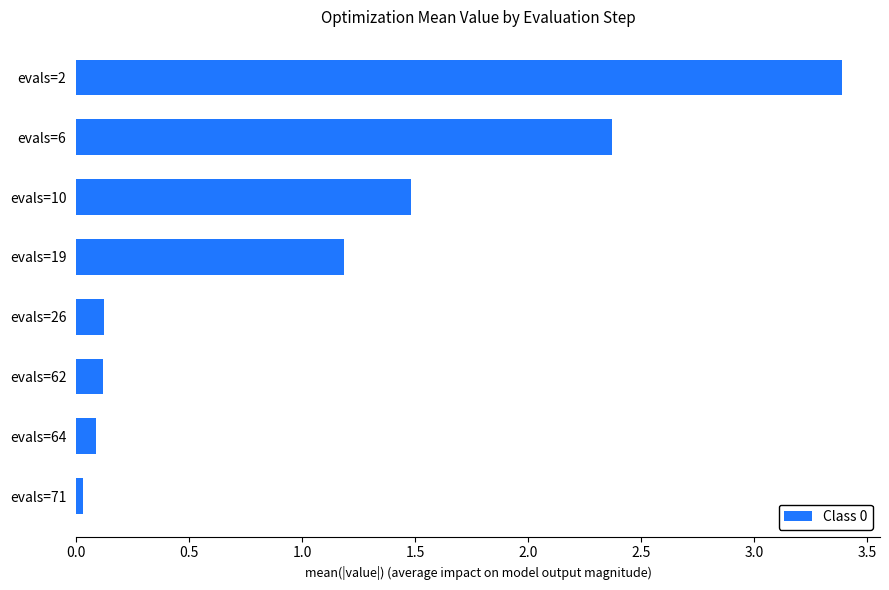

True or false: the data shows 0.5 at evals=10.

False